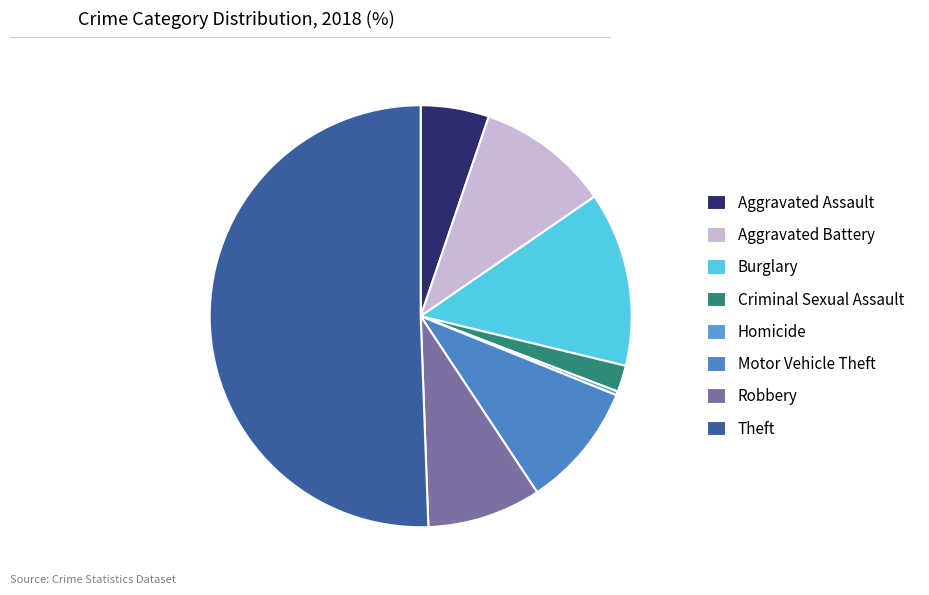

To the nearest percent, what is the difference between the largest and smallest slice percentages?

50%